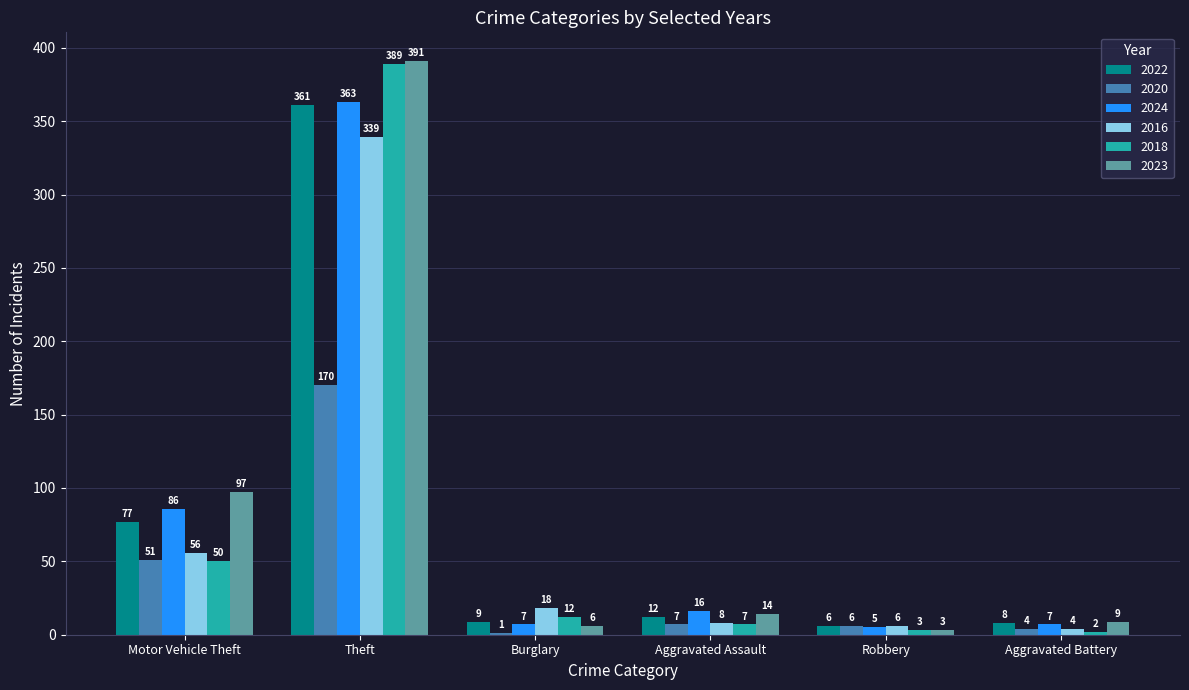

What value does the 2024 series have at Burglary?

7